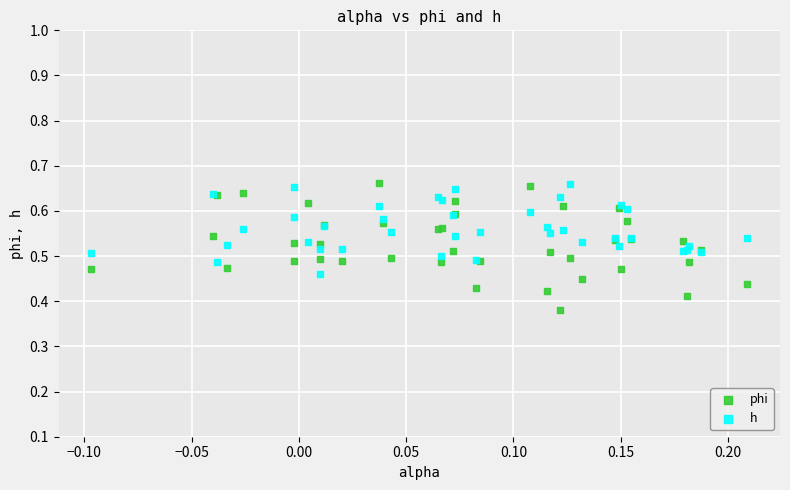

What is the X range (max minus min) for the scatter plot?

0.3